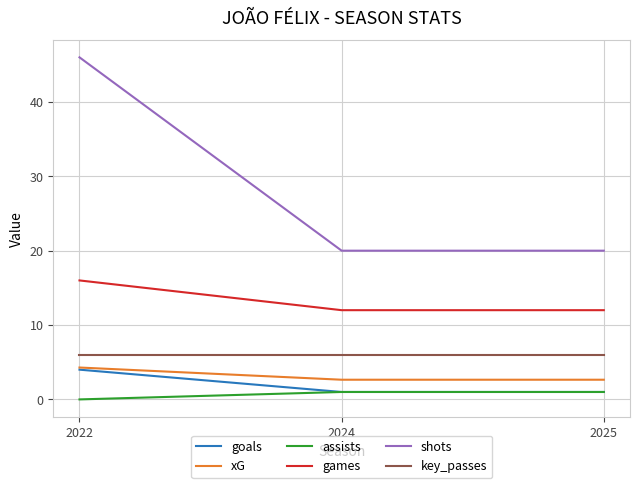

At how many categories does at least one series exceed 16?

3